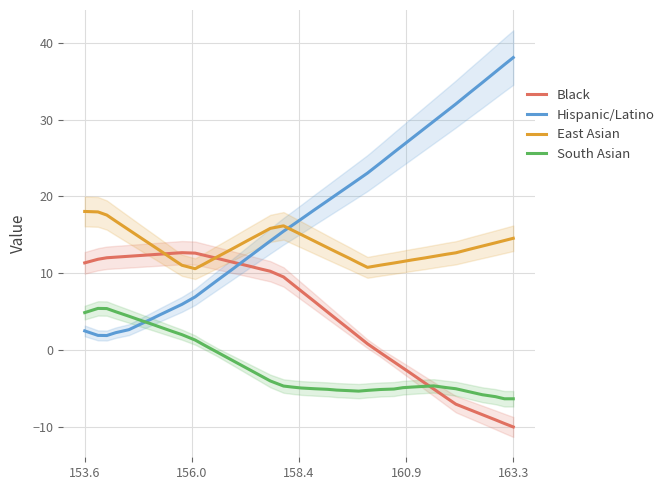

How many interior local valleys does the Hispanic/Latino series have?

1